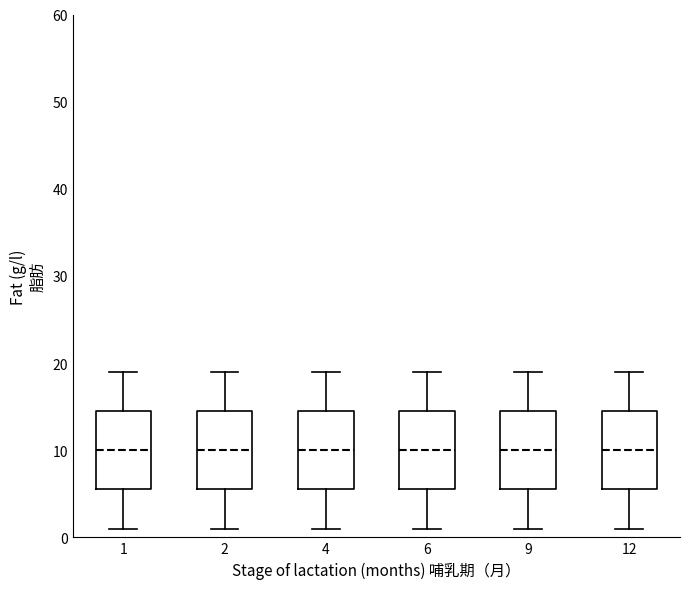

Reading left to right, read every box against the y-axis: the position of its median line, the range the box covers, and the ends of its whiskers. The values are not printed on the chart, so give them approximately, as read against the axis.

1: median 10, box 6 to 15, whiskers 1 to 19
2: median 10, box 6 to 15, whiskers 1 to 19
4: median 10, box 6 to 15, whiskers 1 to 19
6: median 10, box 6 to 15, whiskers 1 to 19
9: median 10, box 6 to 15, whiskers 1 to 19
12: median 10, box 6 to 15, whiskers 1 to 19